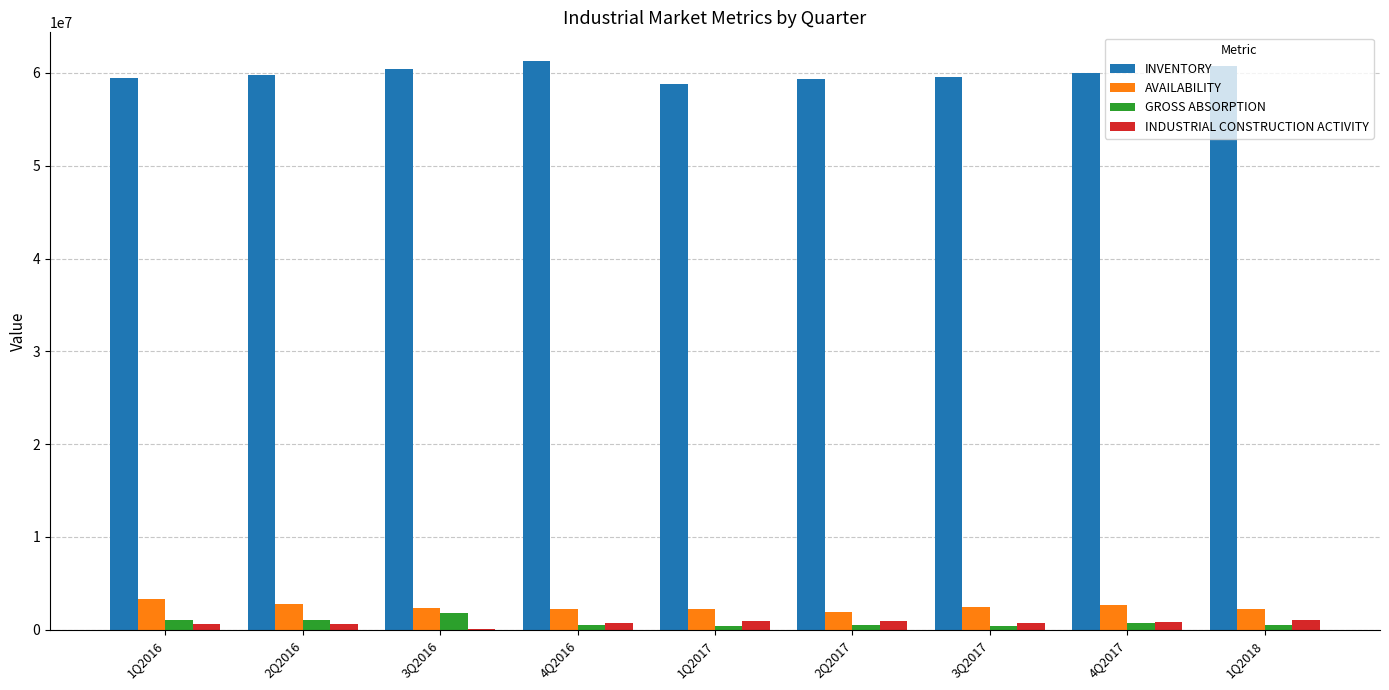

What is the sum of all INDUSTRIAL CONSTRUCTION ACTIVITY values?

6481118.7